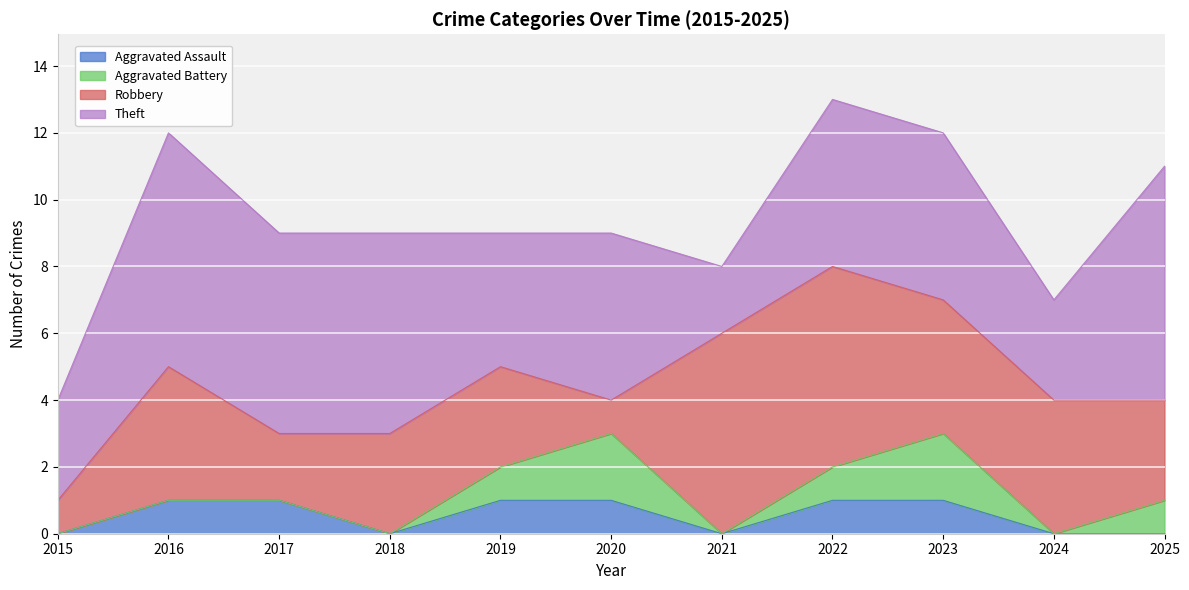

At which label is Theft closest to 4?

2019